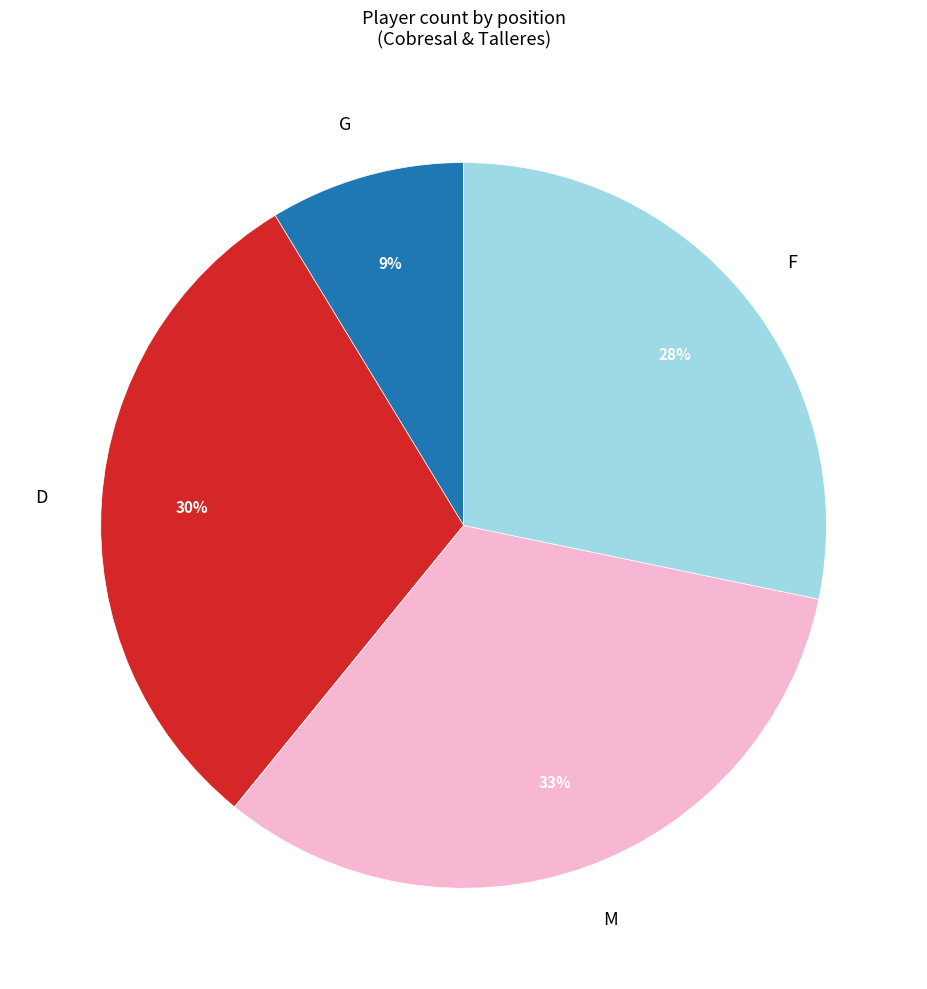

What is the smallest slice in the pie chart?

G